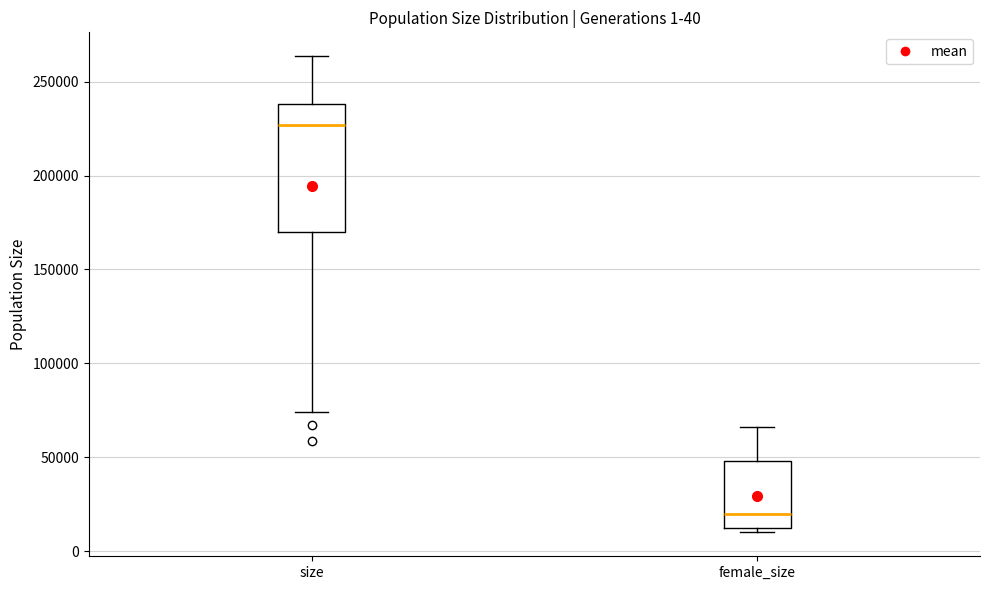

Which box has the highest median line?

size